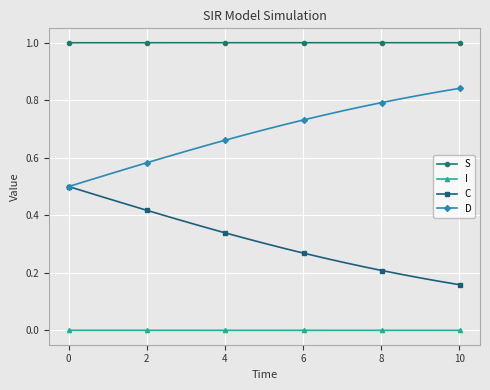

What is the greatest value displayed?

1.0